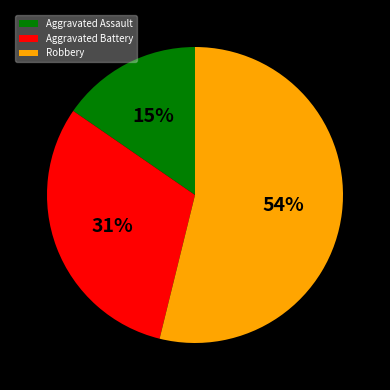

Rank the categories by value from highest to lowest.

Robbery, Aggravated Battery, Aggravated Assault